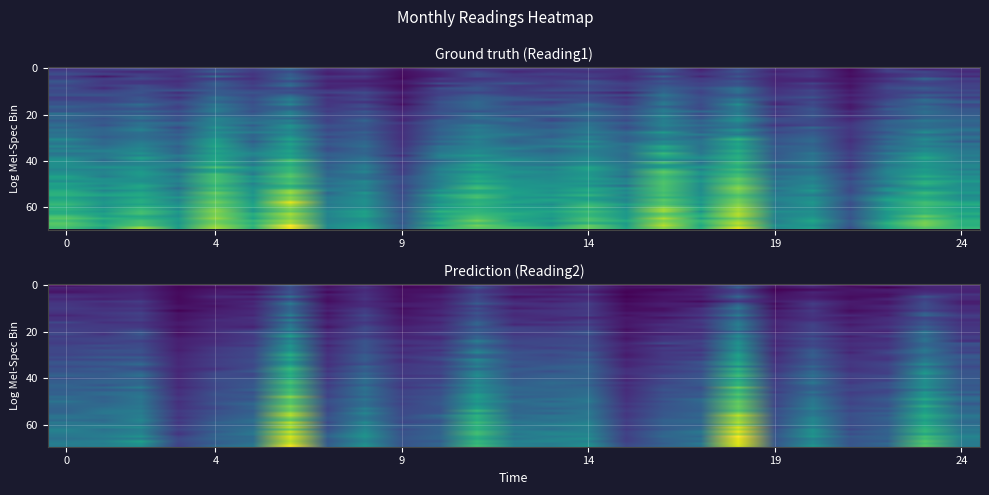

The value at Oct 01, 2018 is 2307.9. True or false?

False